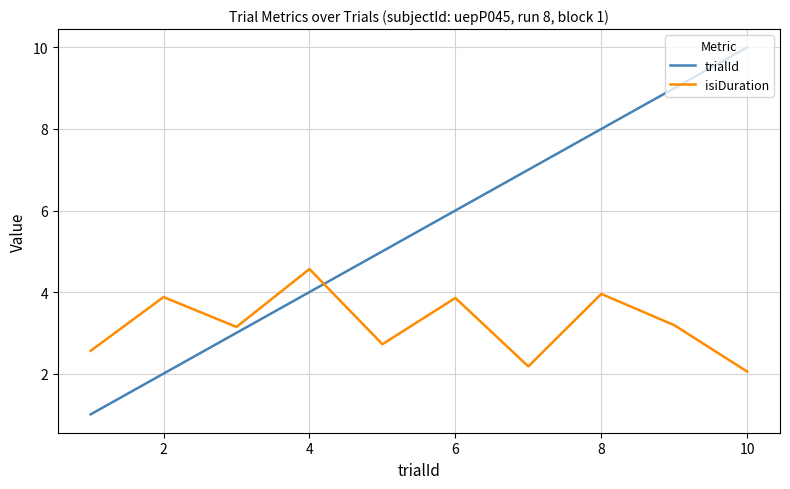

What is the maximum value shown in the chart?

10.0